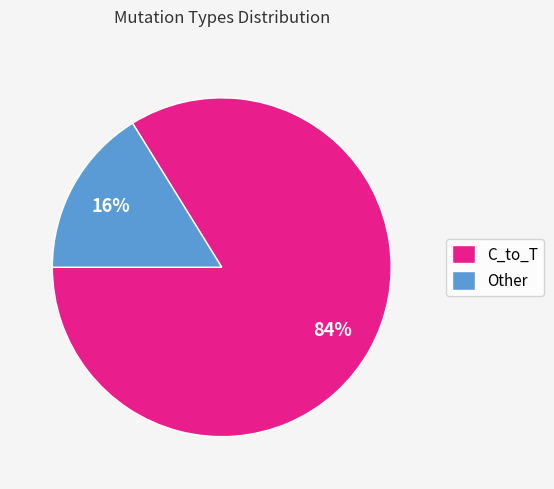

The C_to_T slice represents 77% of the pie. True or false?

False